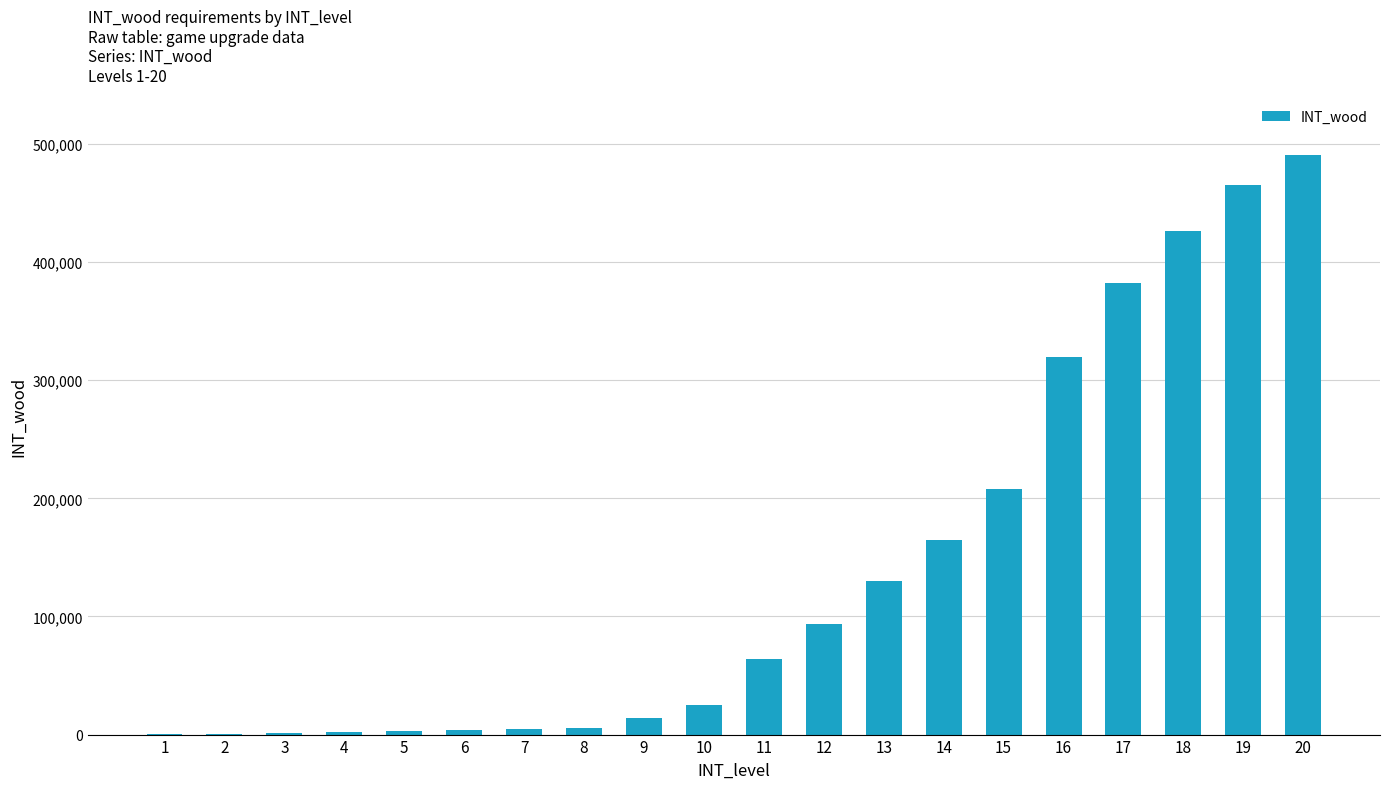

Does the chart contain stacked bars?

No